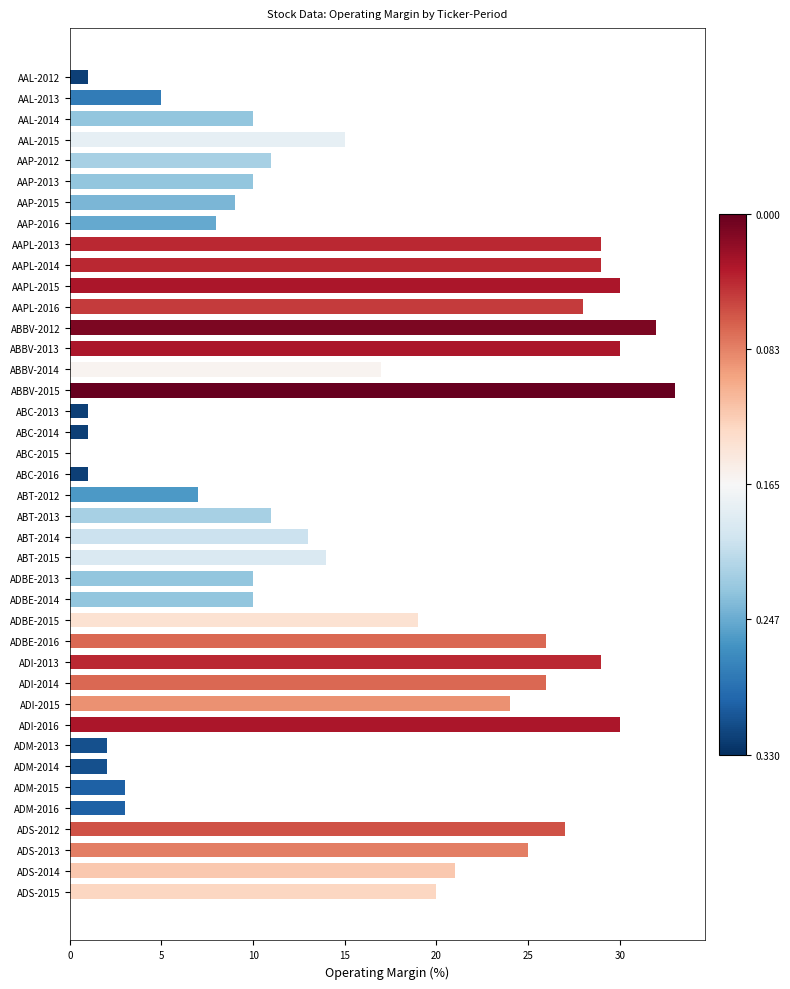

The value at ADI-2013 is 29. True or false?

True